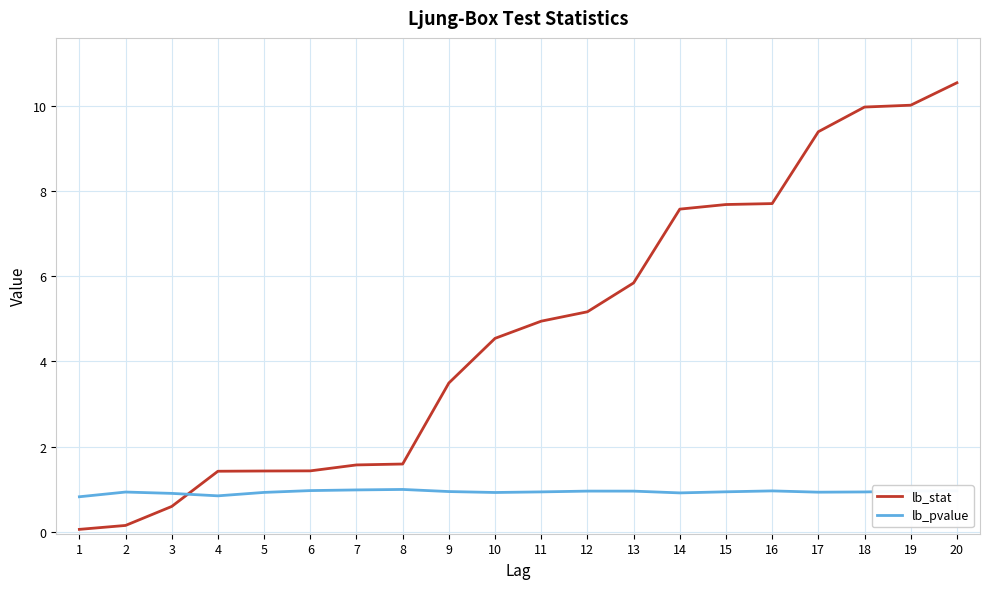

At 1, list the series in order from smallest to largest.

lb_stat, lb_pvalue